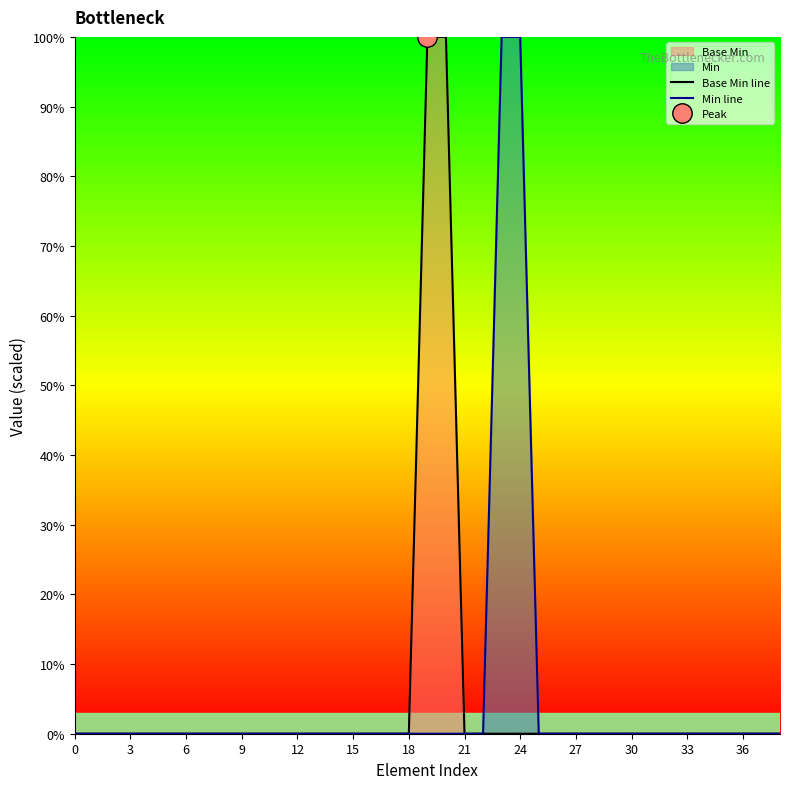

True or false: Base Min line has a value of 61 at 15.

False